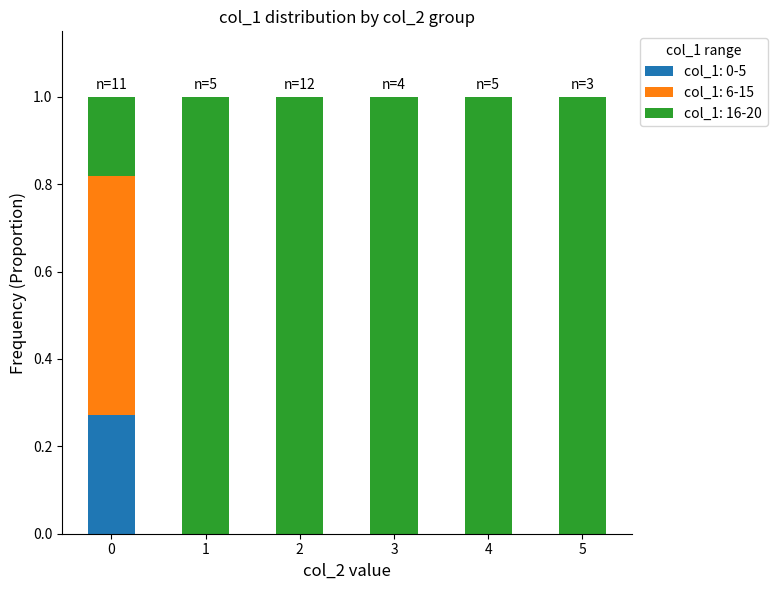

What is the total value across all series at 2?

1.0